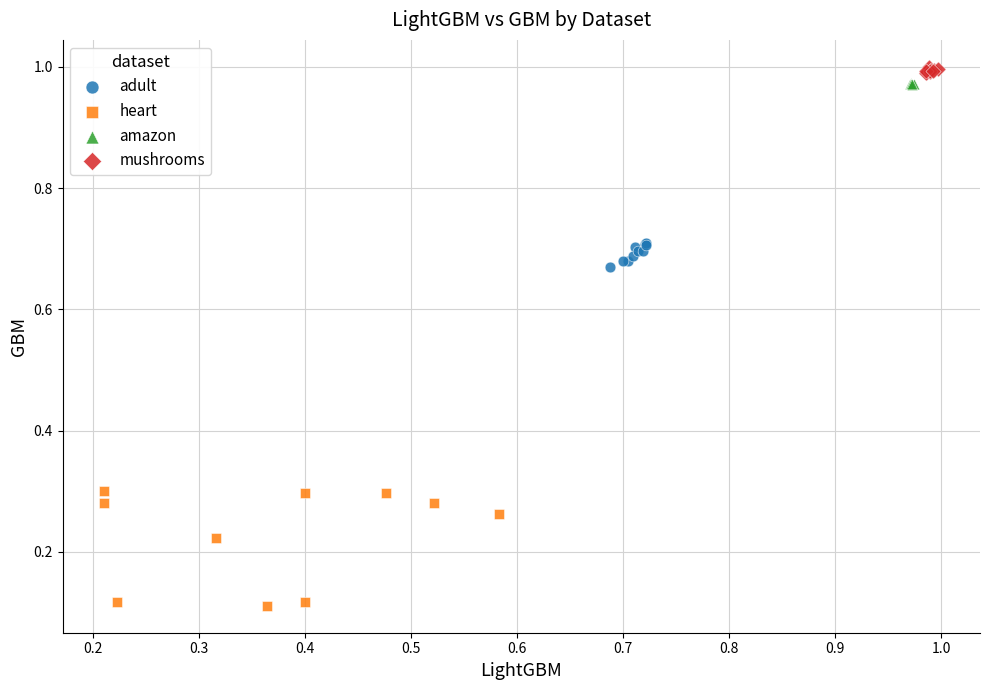

Which series reaches the minimum Y coordinate?

heart